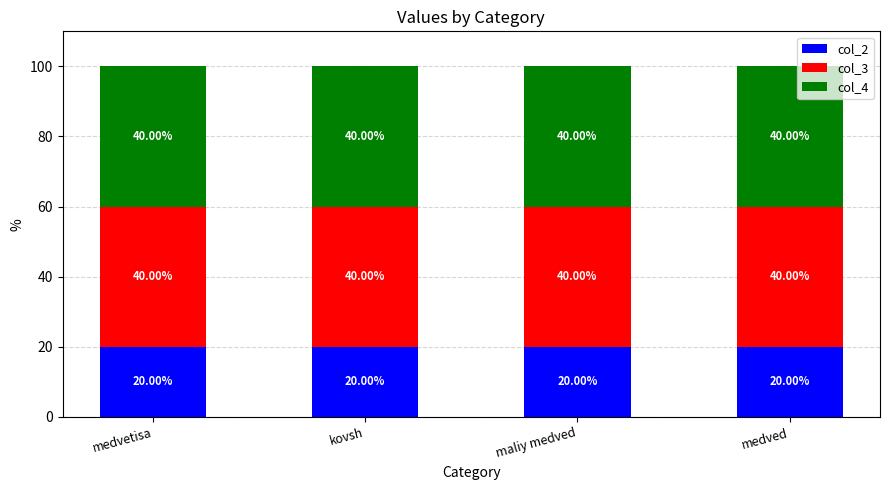

What are all the series names shown in the legend?

col_2, col_3, col_4